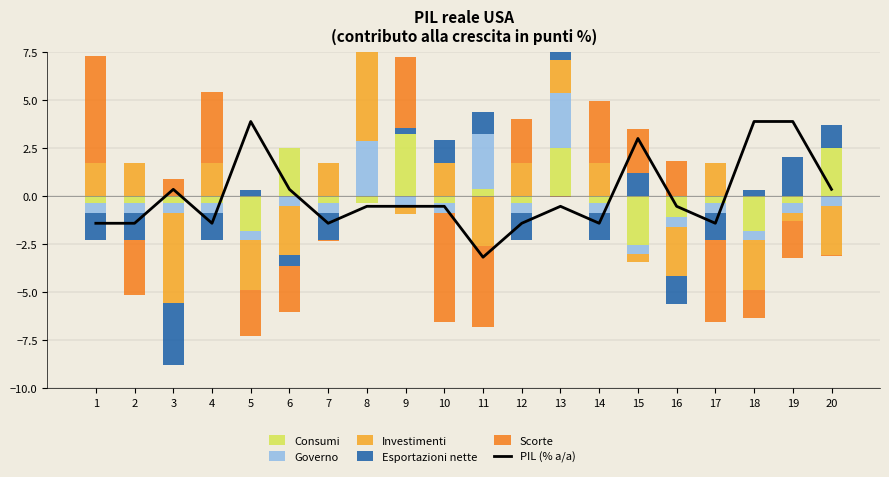

Between 14 and 12, which is larger?

14